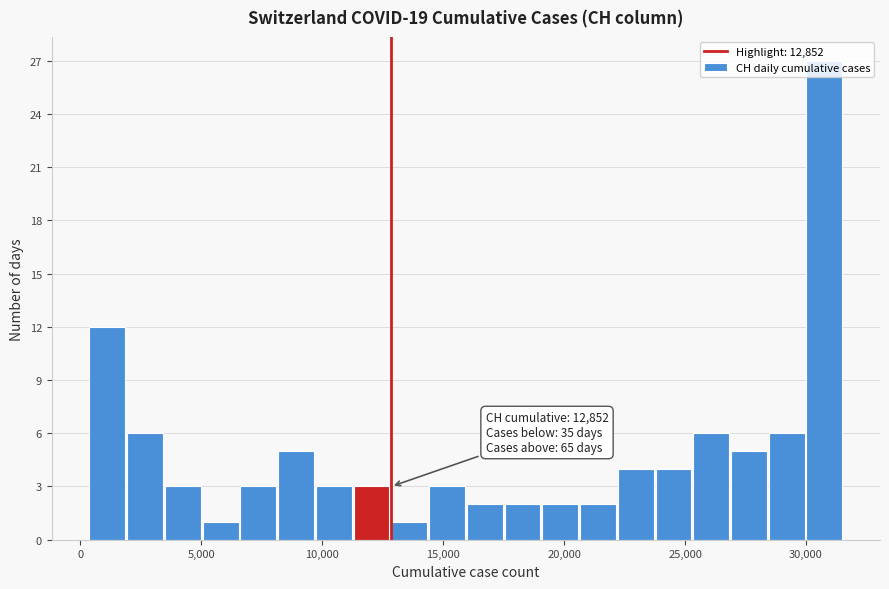

Read against the x-axis, roughly where is the centre of the tallest bar?

31000